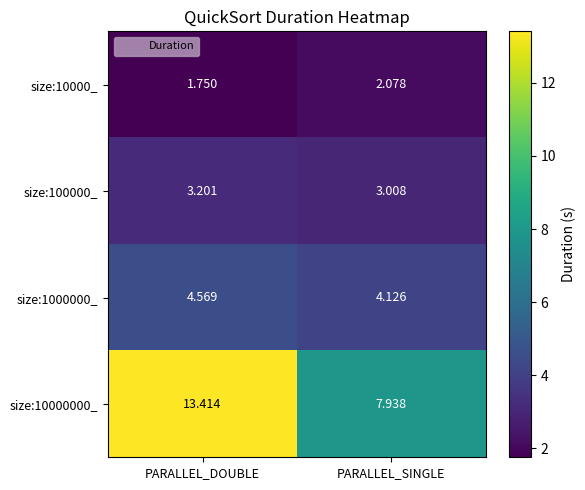

Where does the size:10000000_ series first go above 13?

PARALLEL_DOUBLE